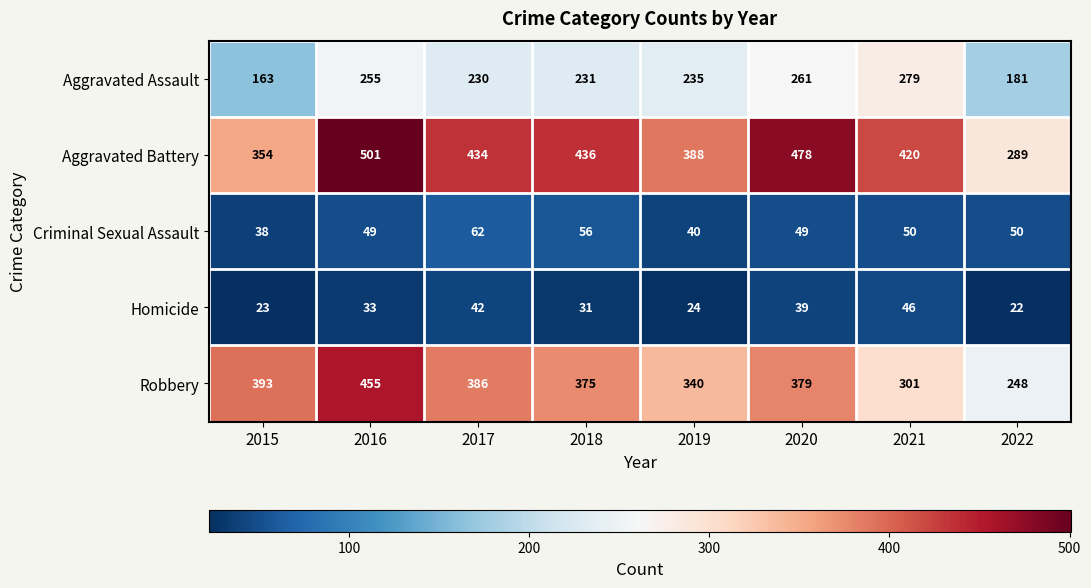

The Aggravated Battery series shows 151 at 2017. True or false?

False